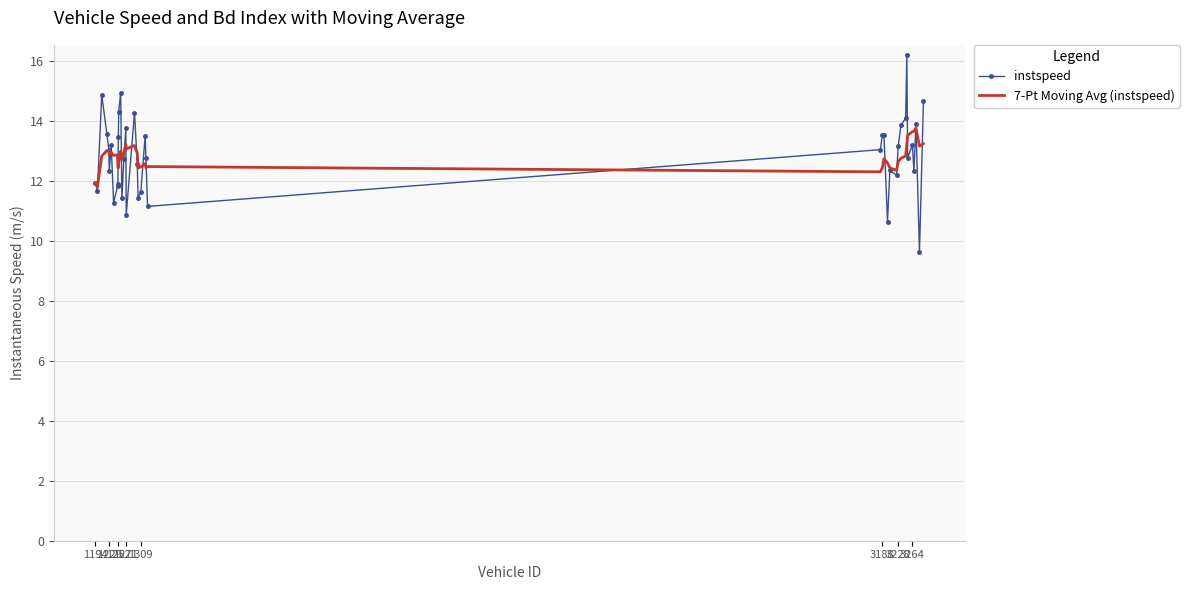

Which series has the largest range (max minus min)?

instspeed